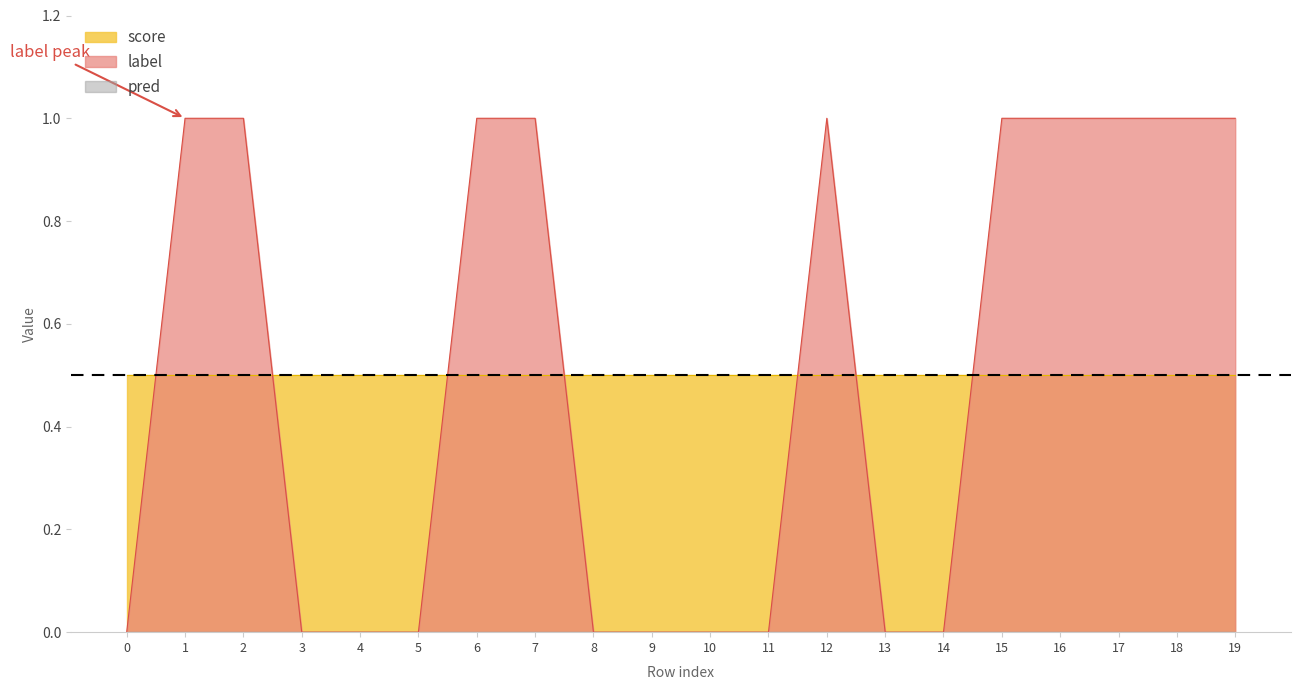

What is the approximate value of label at 15?

1.0